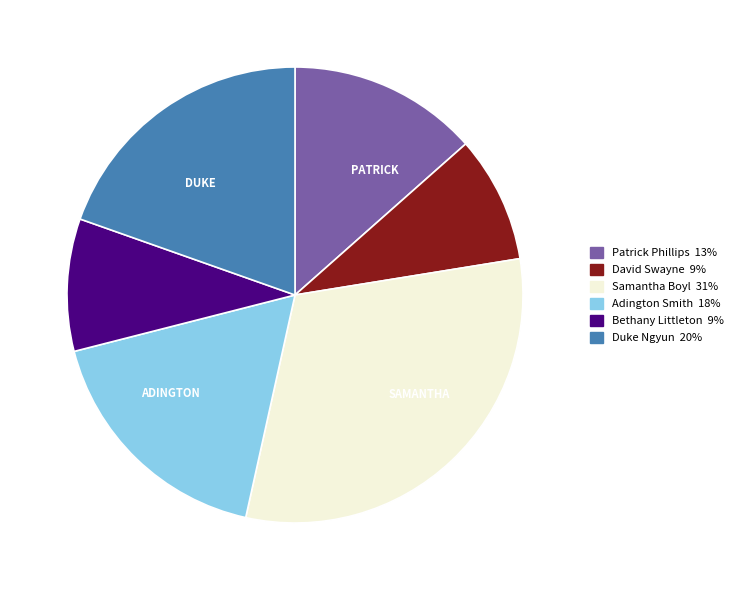

How many segments does this pie chart have?

6